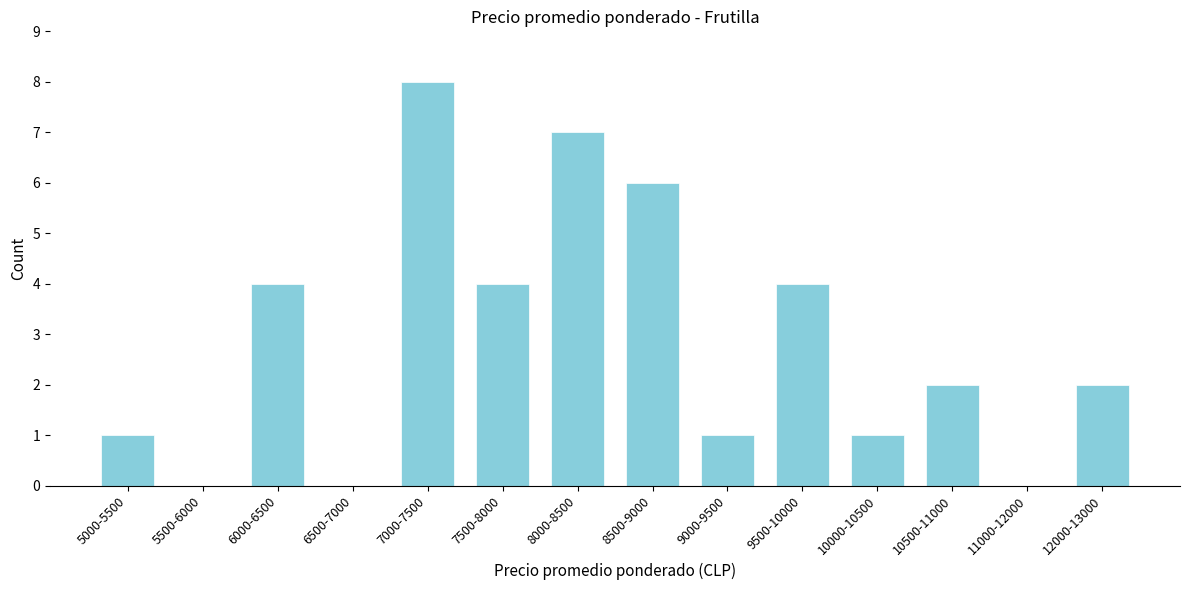

Reading left to right, extract all data points from this chart.

5000-5500=1	5500-6000=0	6000-6500=4	6500-7000=0	7000-7500=8	7500-8000=4	8000-8500=7	8500-9000=6	9000-9500=1	9500-10000=4	10000-10500=1	10500-11000=2	11000-12000=0	12000-13000=2